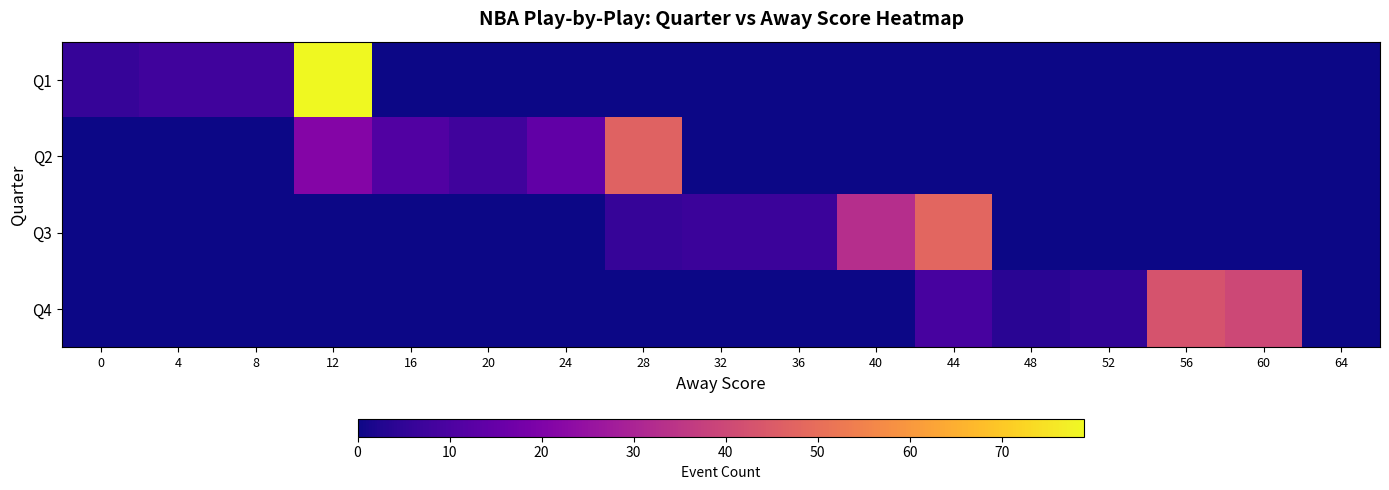

Which has a higher value, 56 or 24?

56